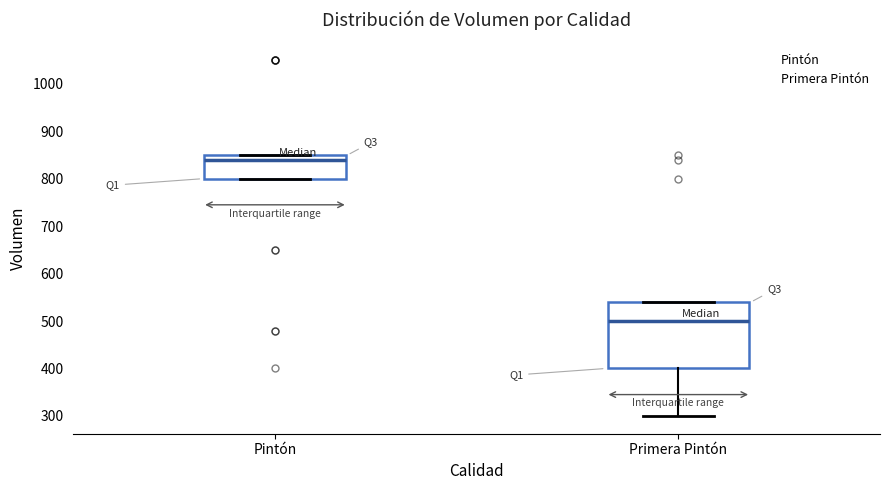

Where is the upper edge of the box for Pintón on the y-axis? The values are not printed on the chart, so give them approximately, as read against the axis.

850